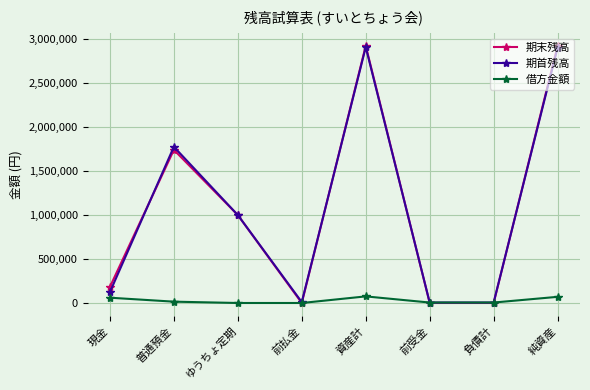

At which category does 期末残高 reach its first local peak?

普通預金